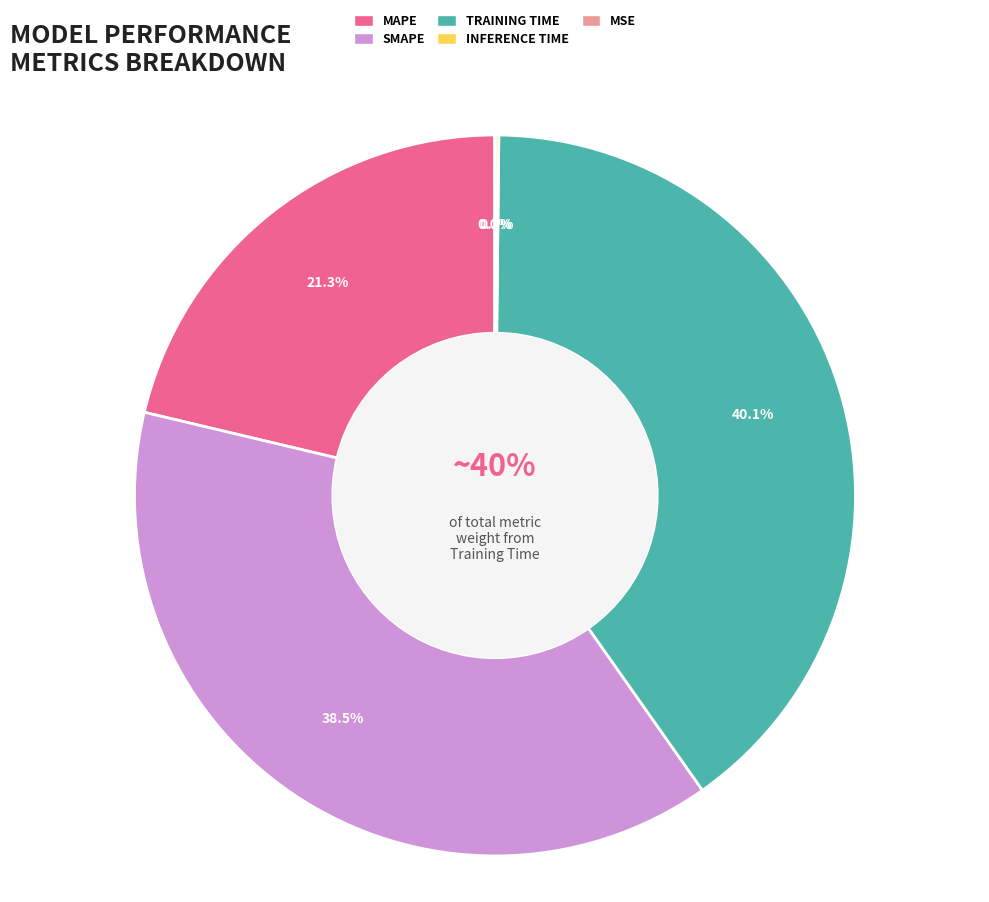

To the nearest percent, what portion does SMAPE represent?

38%